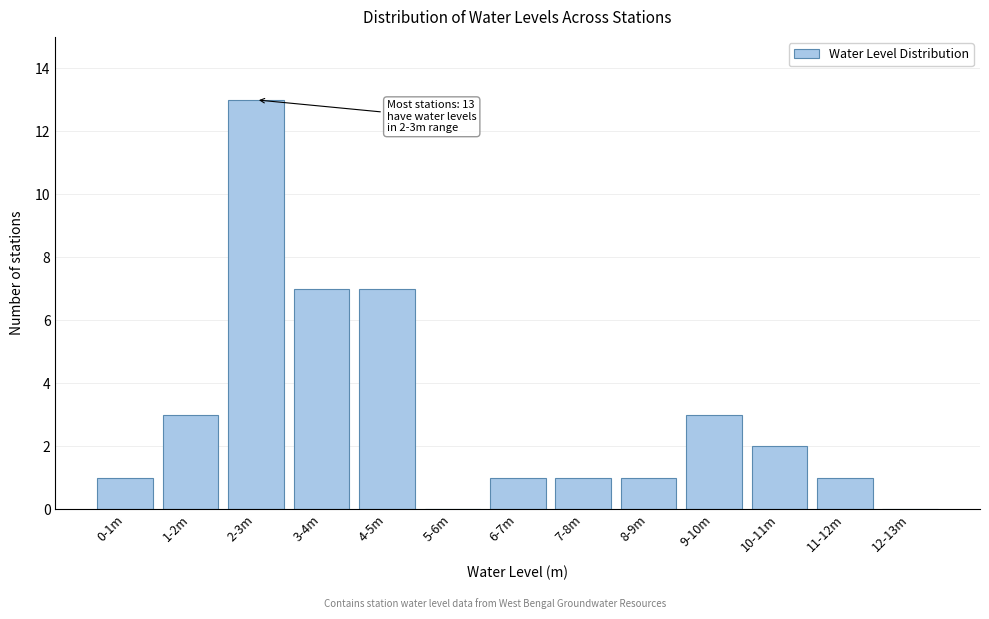

Reading left to right, list all the values displayed in this chart.

0-1m=1	1-2m=3	2-3m=13	3-4m=7	4-5m=7	5-6m=0	6-7m=1	7-8m=1	8-9m=1	9-10m=3	10-11m=2	11-12m=1	12-13m=0